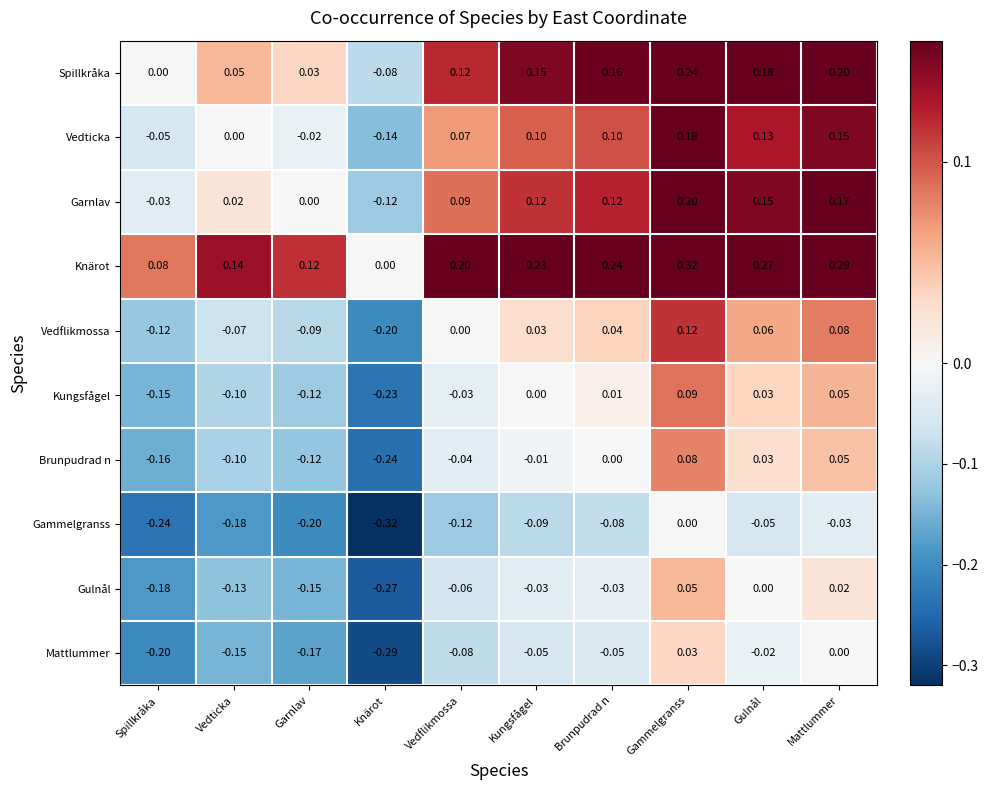

Where is Vedticka nearest to the value 0?

Vedticka